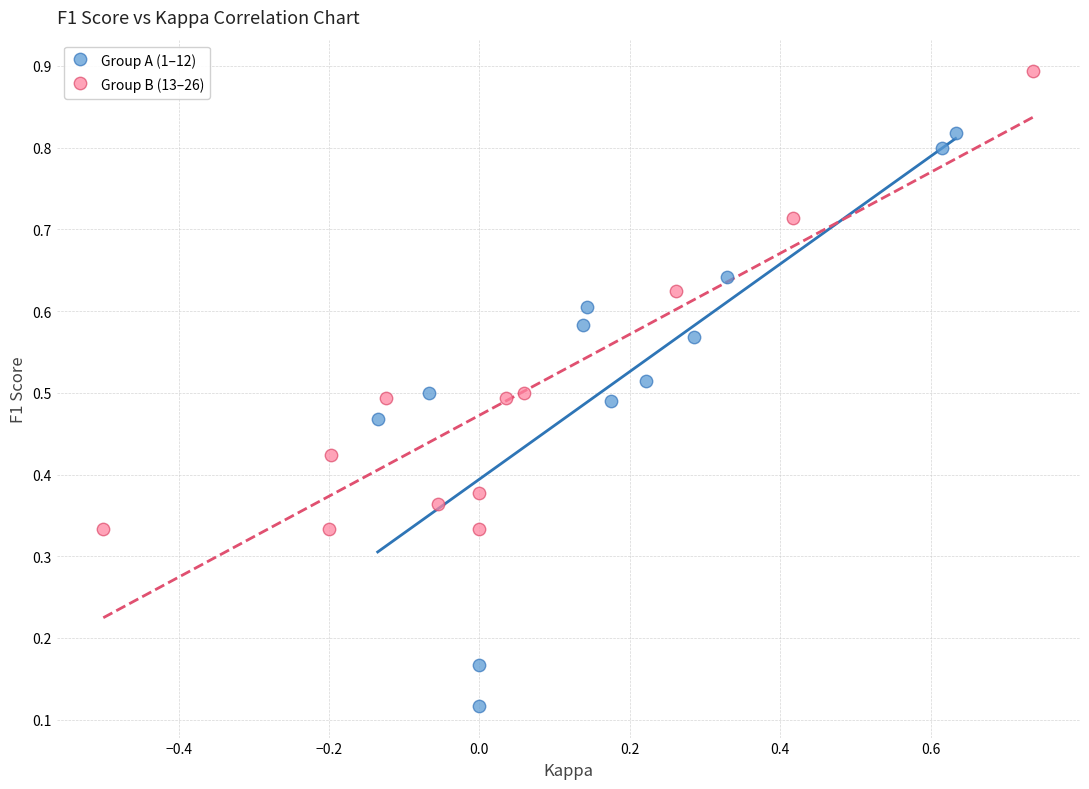

Which series reaches the minimum Y coordinate?

Group A (1–12)